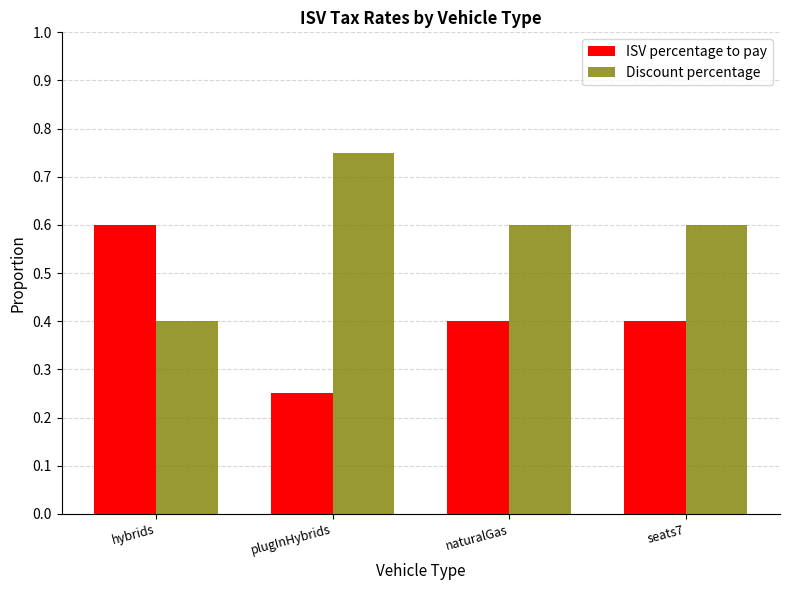

How many bars are there in each group?

2